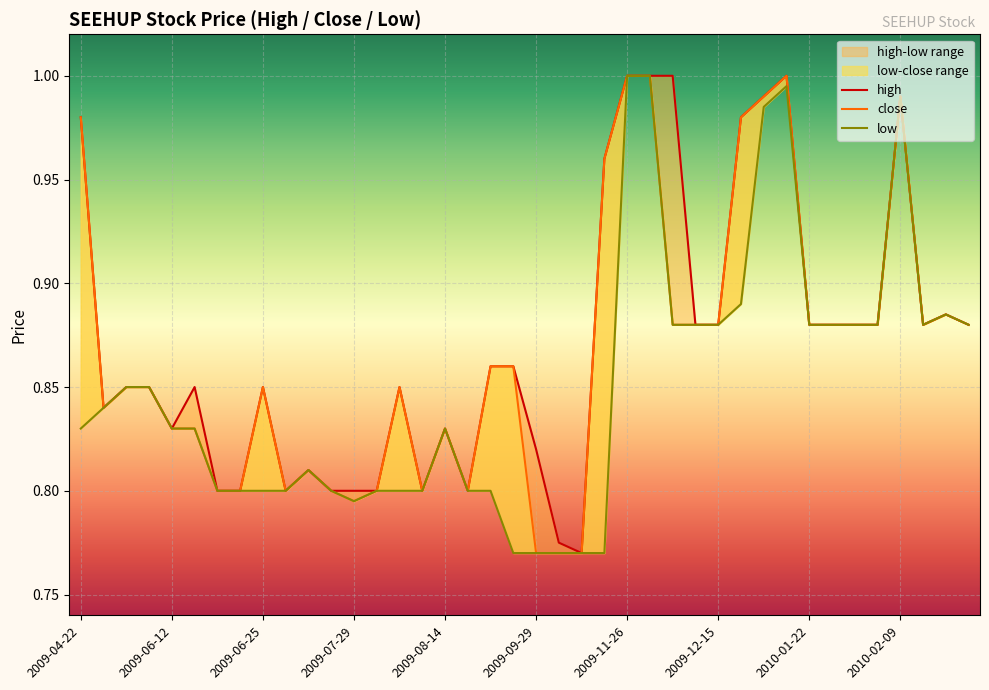

At which category is the sum across all series the highest?

2009-11-26